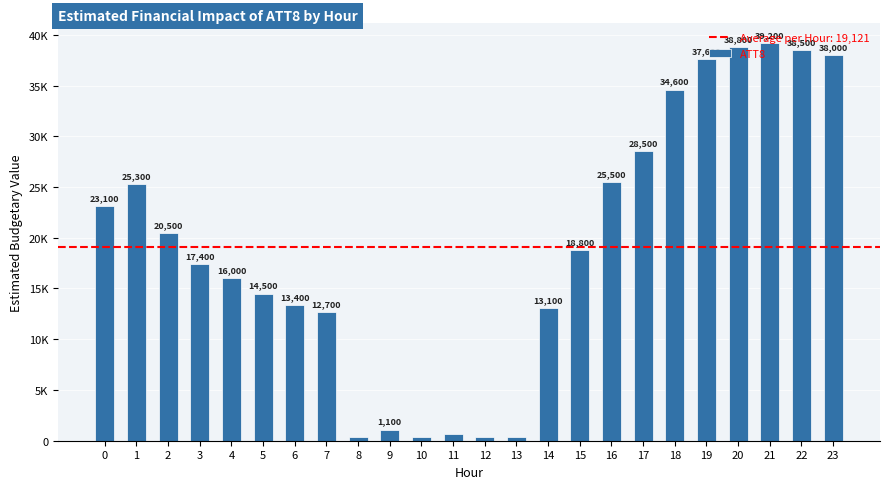

Does the chart contain any negative values?

No